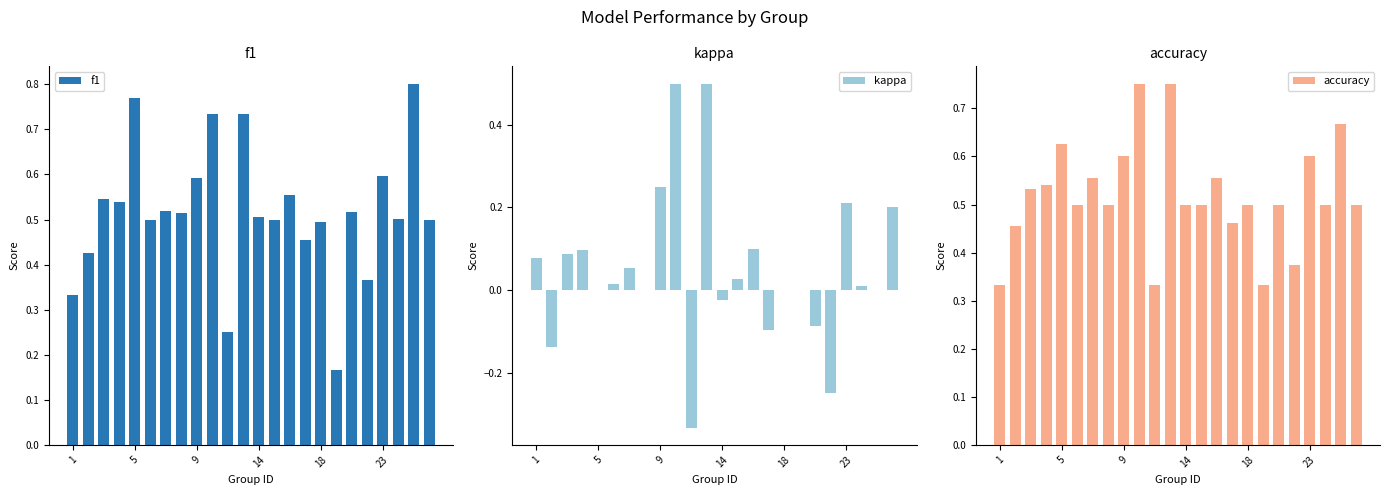

What is the sum of all kappa values?

1.2